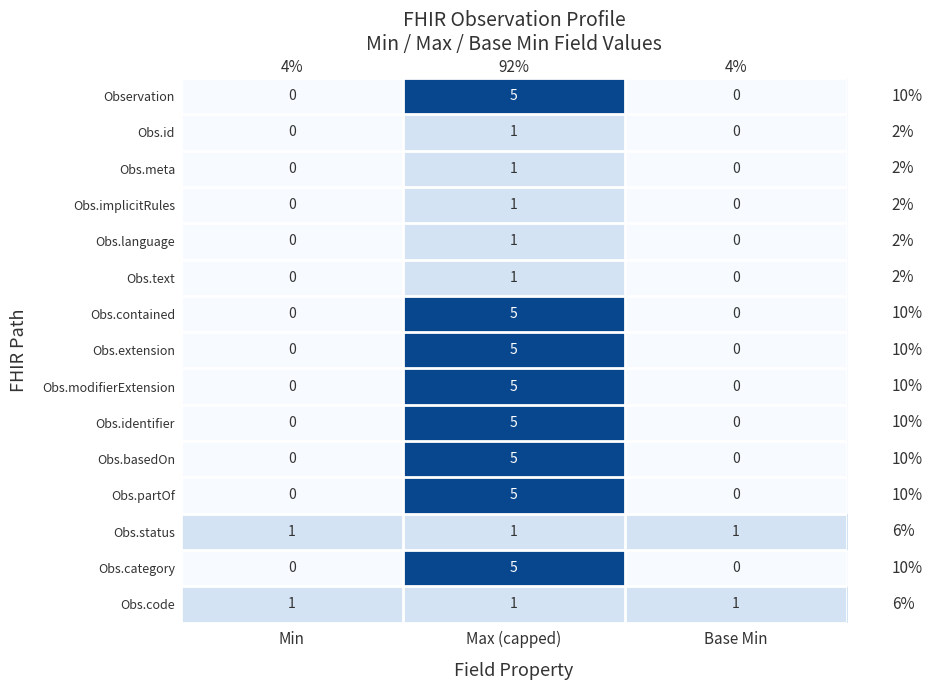

How many Obs.basedOn values are between 0 and 5?

3